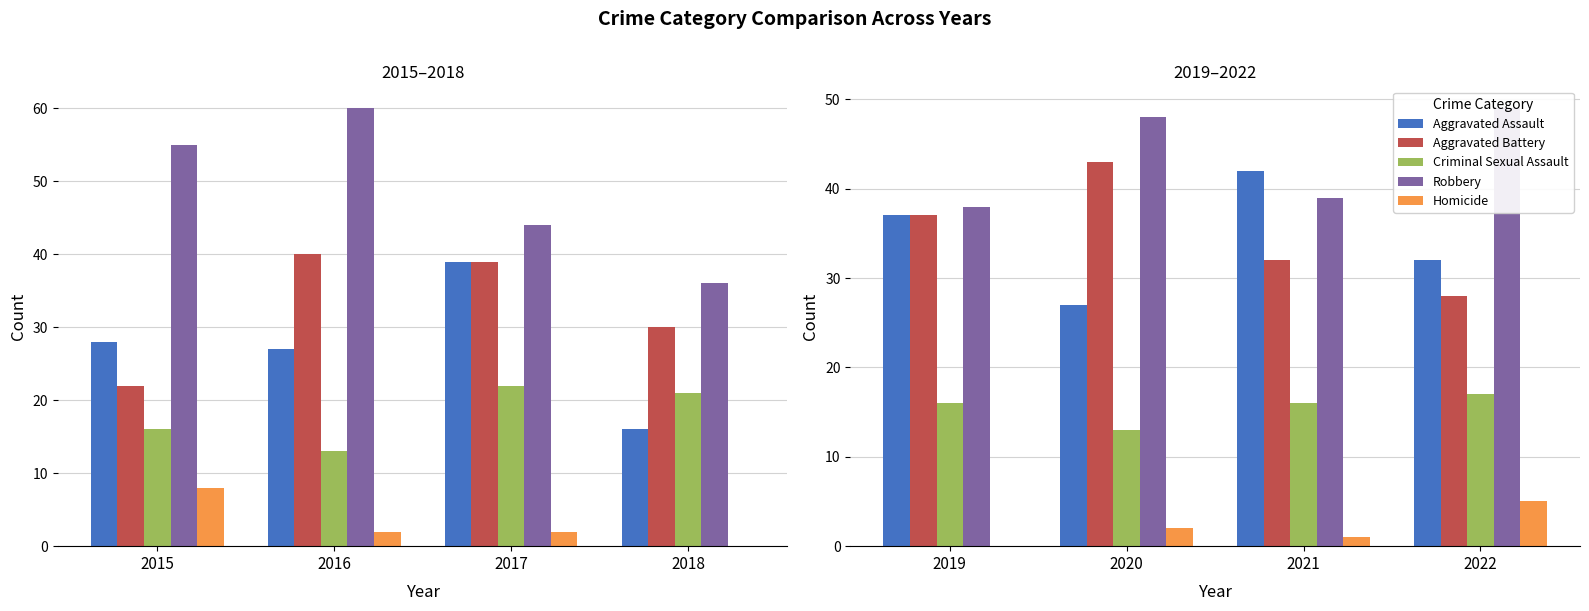

What is the difference between the maximum and minimum values in the Aggravated Battery series?

15